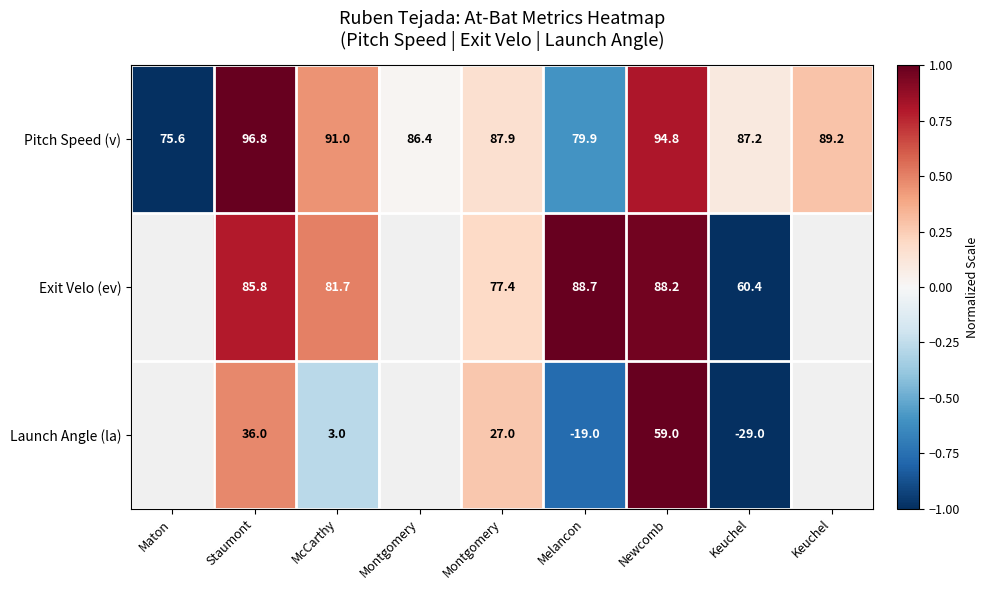

Which series has the largest total across all categories?

Pitch Speed (v)